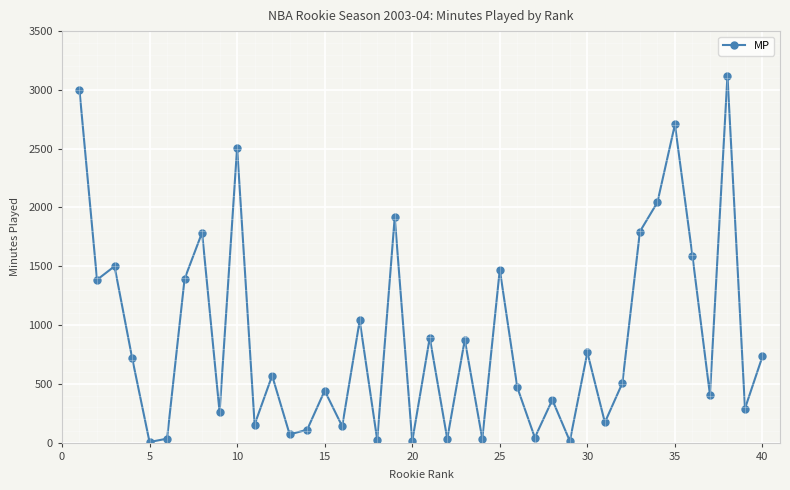

Reading left to right, list all the values displayed in this chart.

2995	1385	1500	724	5	34	1392	1787	258	2510	154	570	70	110	442	139	1039	23	1919	12	893	32	875	32	1472	469	43	364	13	767	172	507	1795	2044	2706	1589	406	3122	290	734